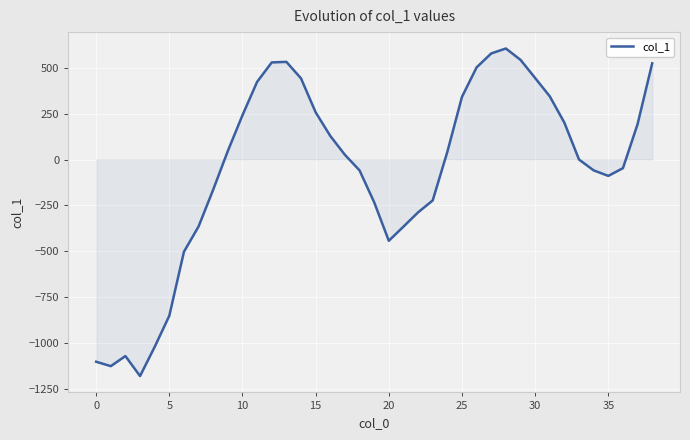

Does the chart have visible grid lines?

Yes